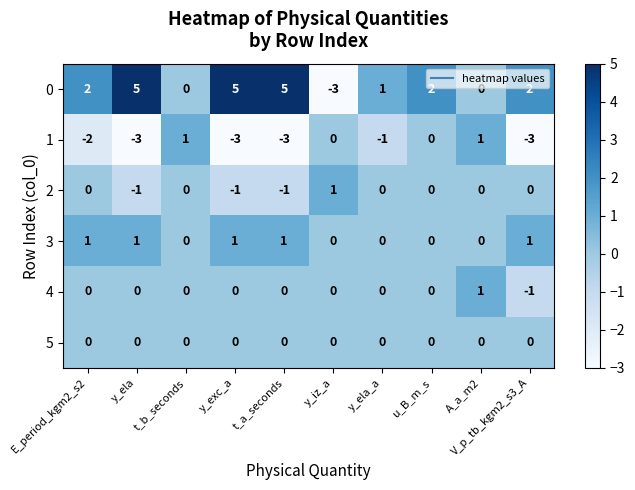

What is the maximum value shown in the chart?

5